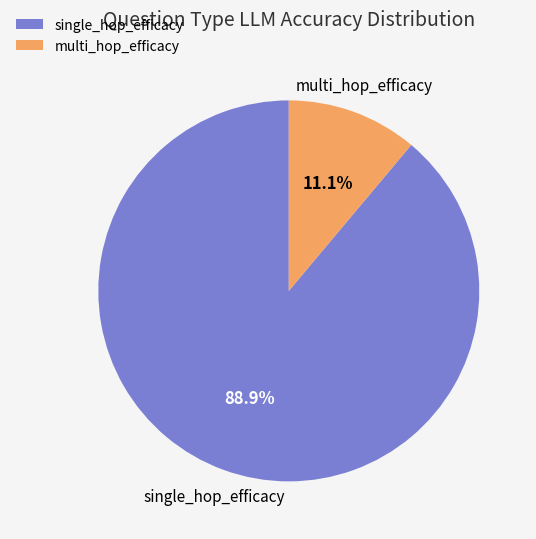

To the nearest percent, what percentage of the pie is single_hop_efficacy?

89%